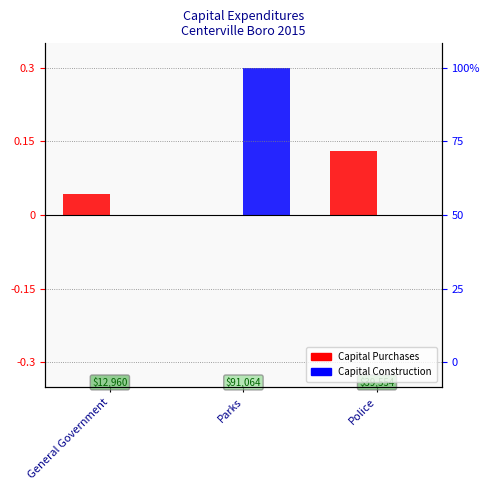

Rank the series at General Government from highest to lowest value.

Capital Purchases, Capital Construction